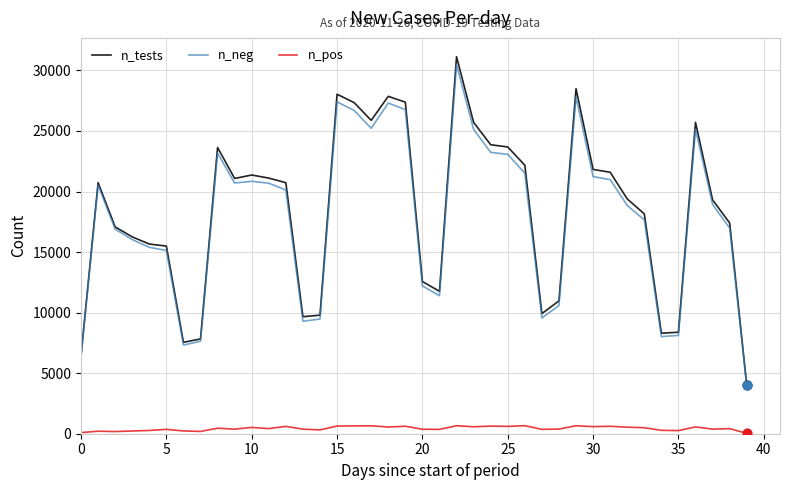

Which series has the widest spread of values?

n_tests